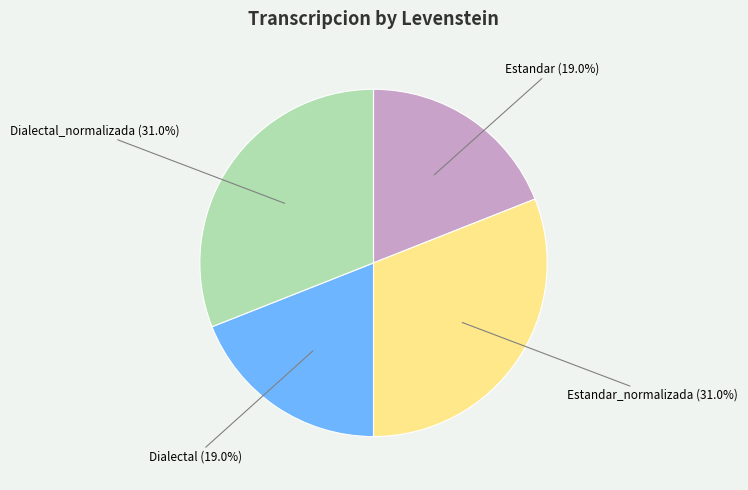

Is there a majority slice in this chart?

No